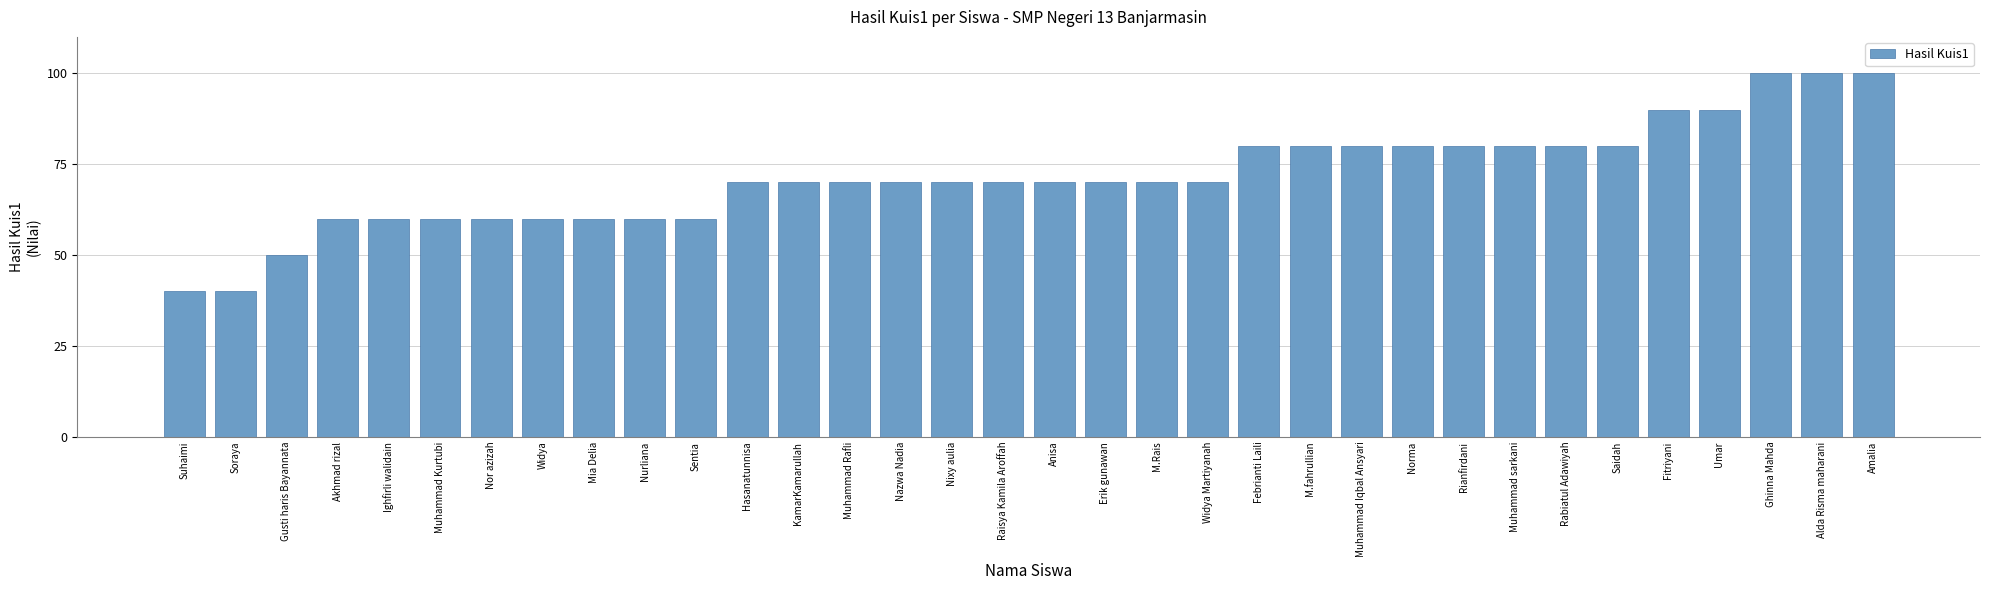

What is the label of the 22nd bar from the right?

KamarKamarullah